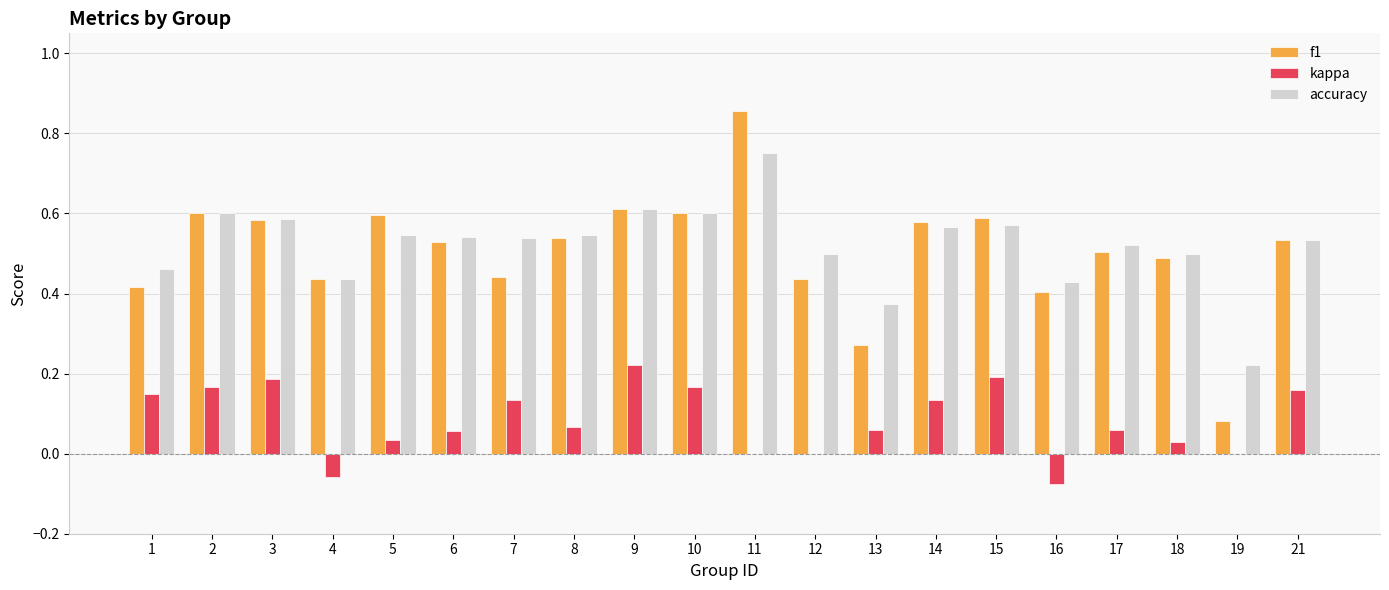

How many distinct data groups are displayed?

3